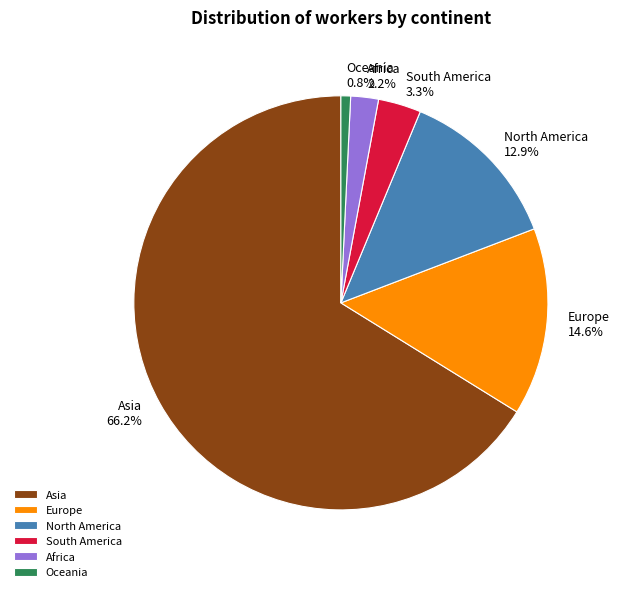

What percentage do North America and Africa together represent?

15.1%